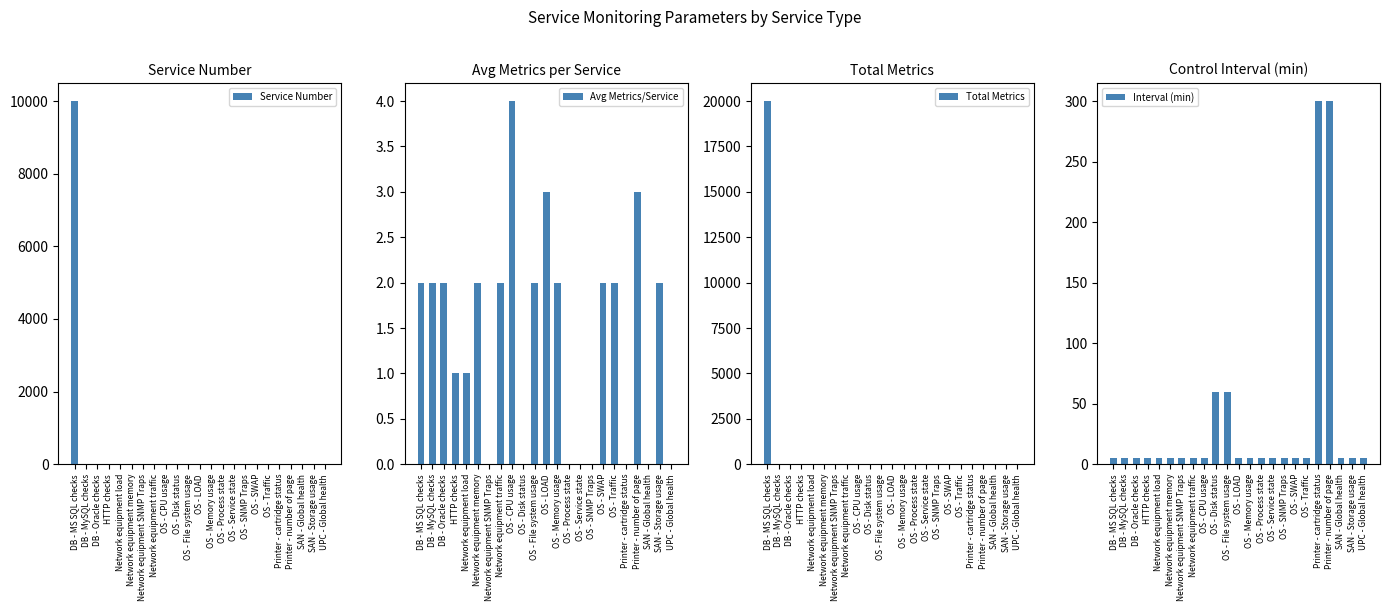

Reading right to left, list all the values displayed in this chart.

Service Number: 0	0	0	0	0	0	0	0	0	0	0	0	0	0	0	0	0	0	0	0	0	0	10000
Avg Metrics/Service: 0	2	0	3	0	2	2	0	0	0	2	3	2	0	4	2	0	2	1	1	2	2	2
Total Metrics: 0	0	0	0	0	0	0	0	0	0	0	0	0	0	0	0	0	0	0	0	0	0	20000
Interval (min): 5	5	5	300	300	5	5	5	5	5	5	5	60	60	5	5	5	5	5	5	5	5	5